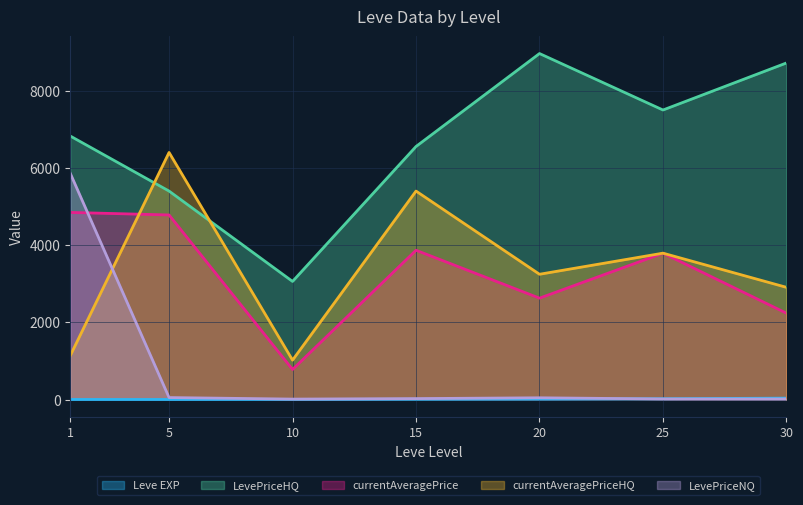

True or false: Leve EXP and currentAveragePrice intersect in this chart.

False